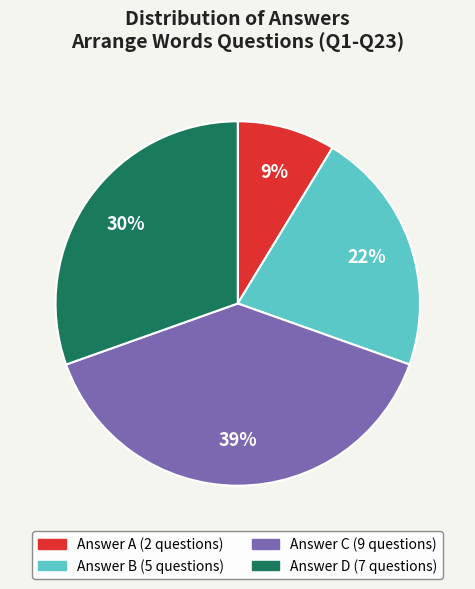

Does any single category account for the majority?

No